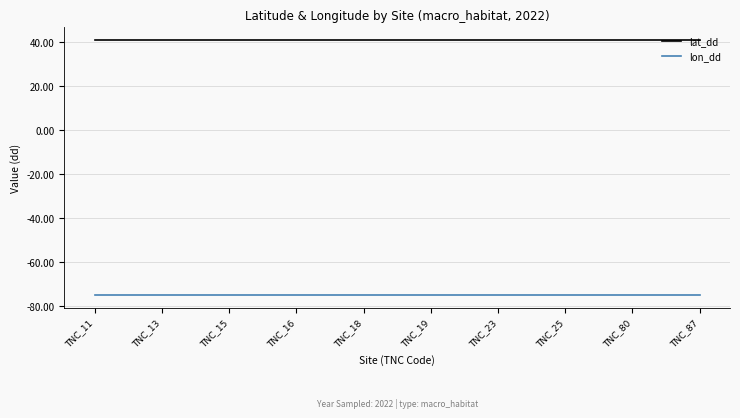

What is the difference between the highest and lowest values at TNC_87?

115.9